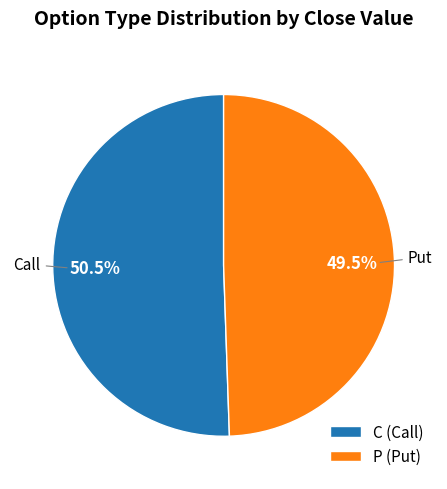

How many segments does this pie chart have?

2